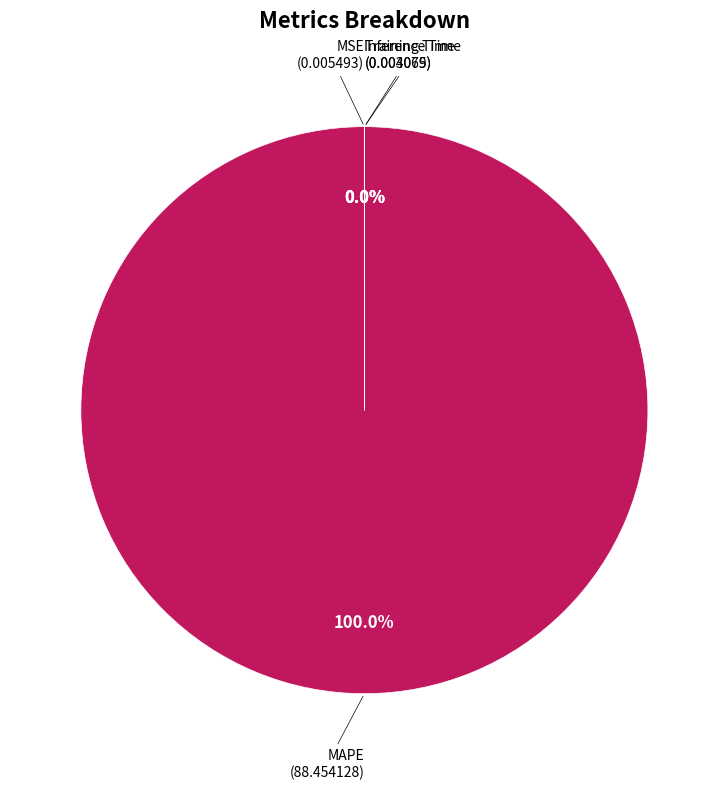

Is there a majority slice in this chart?

Yes